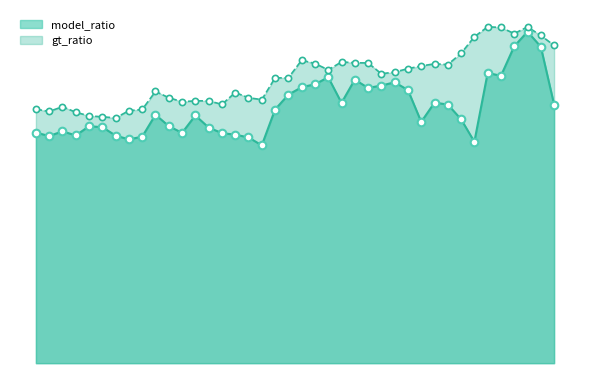

Which series contains the highest Y value?

gt_ratio